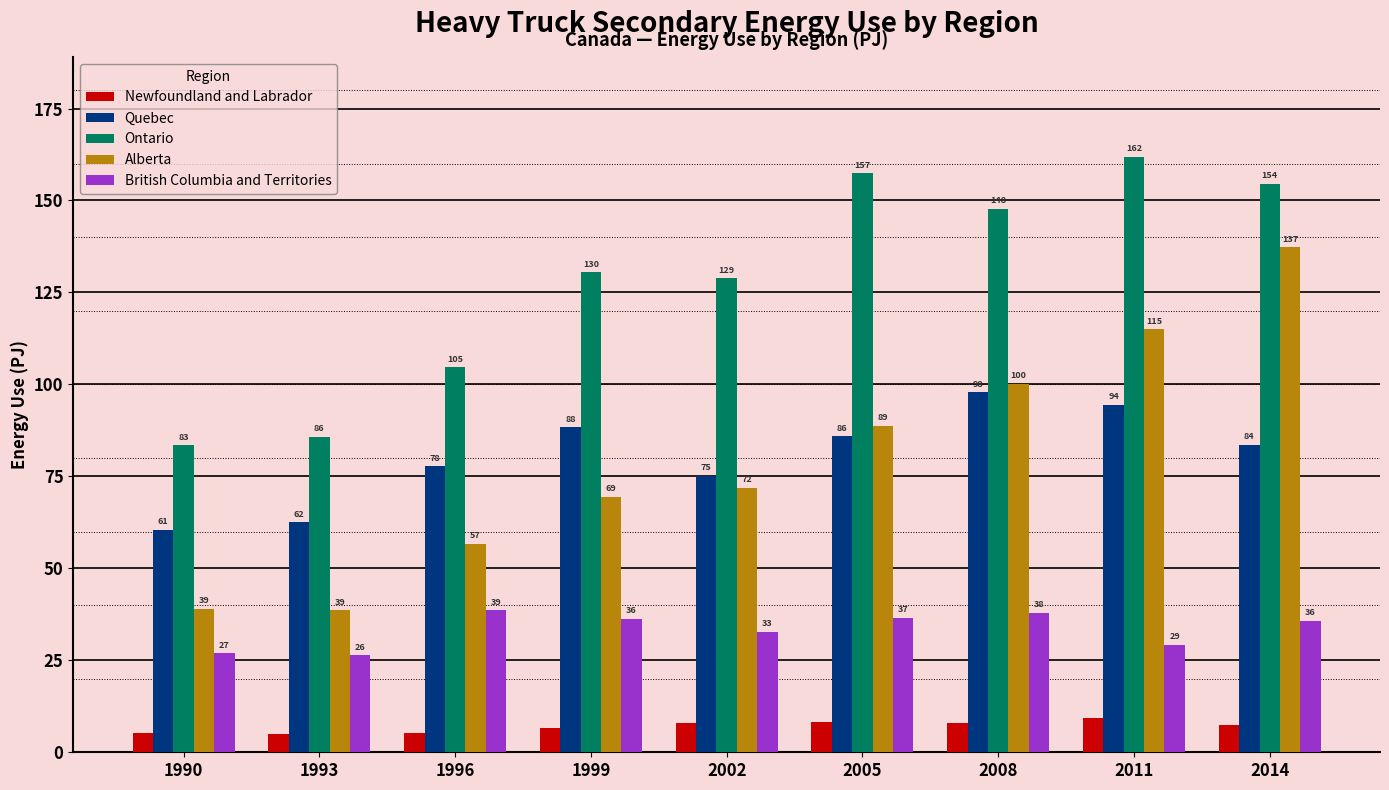

Which series has the widest spread of values?

Alberta